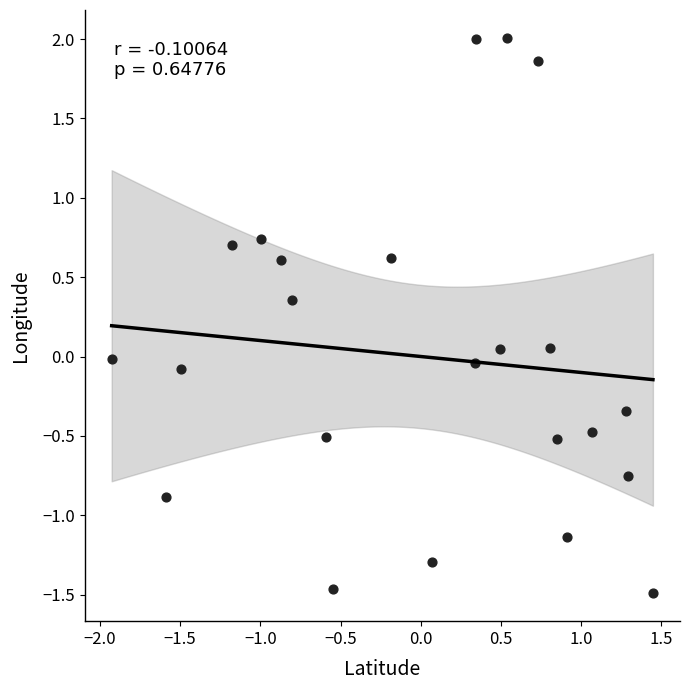

What is the range of Y values (max minus min)?

3.5